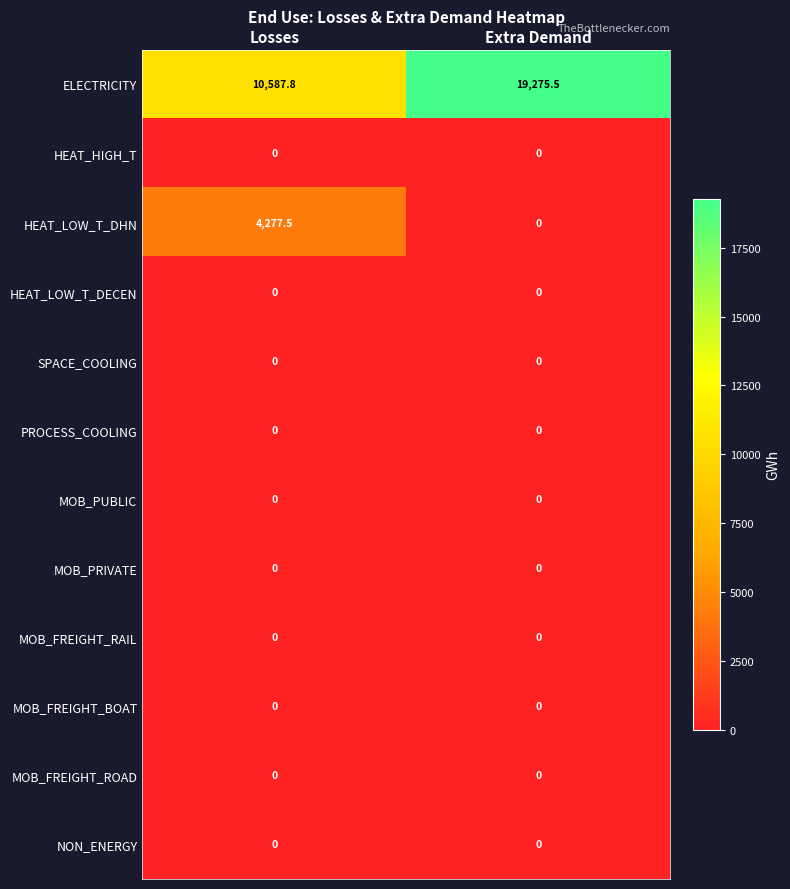

Reading left to right, transcribe all the data shown in this chart.

ELECTRICITY: 10587.8	19275.5
HEAT_HIGH_T: 0.0	0.0
HEAT_LOW_T_DHN: 4277.5	0.0
HEAT_LOW_T_DECEN: 0.0	0.0
SPACE_COOLING: 0.0	0.0
PROCESS_COOLING: 0.0	0.0
MOB_PUBLIC: 0.0	0.0
MOB_PRIVATE: 0.0	0.0
MOB_FREIGHT_RAIL: 0.0	0.0
MOB_FREIGHT_BOAT: 0.0	0.0
MOB_FREIGHT_ROAD: 0.0	0.0
NON_ENERGY: 0.0	0.0